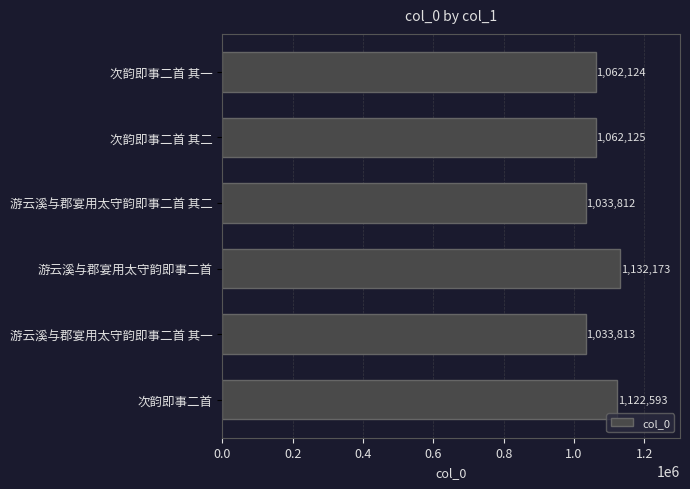

How many data points does each series have?

6